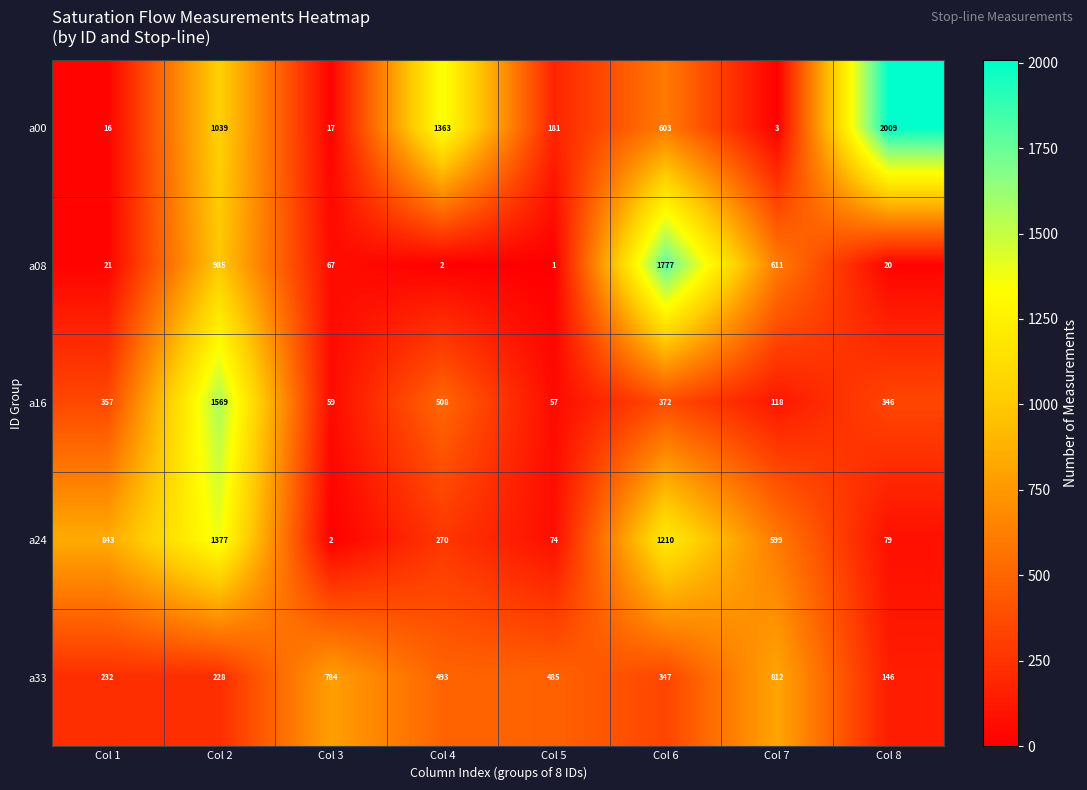

Where is a00 nearest to the value 1006?

Col 2